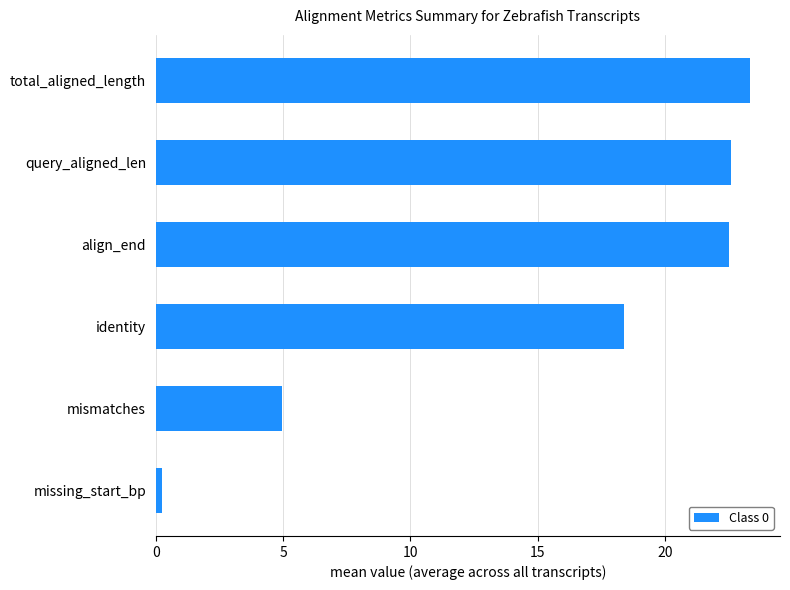

Where is the data nearest to the value 11?

mismatches